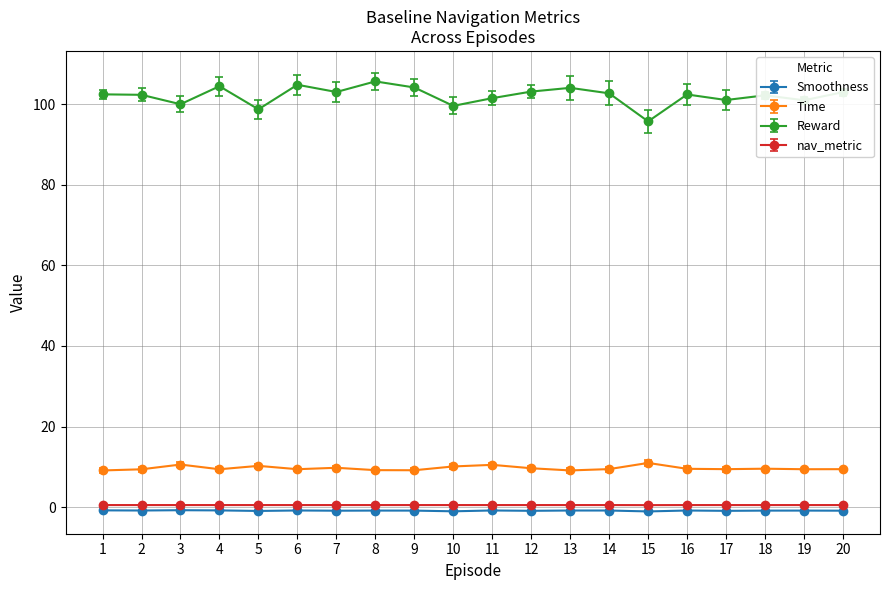

What value does the Reward series have at 4?

104.5